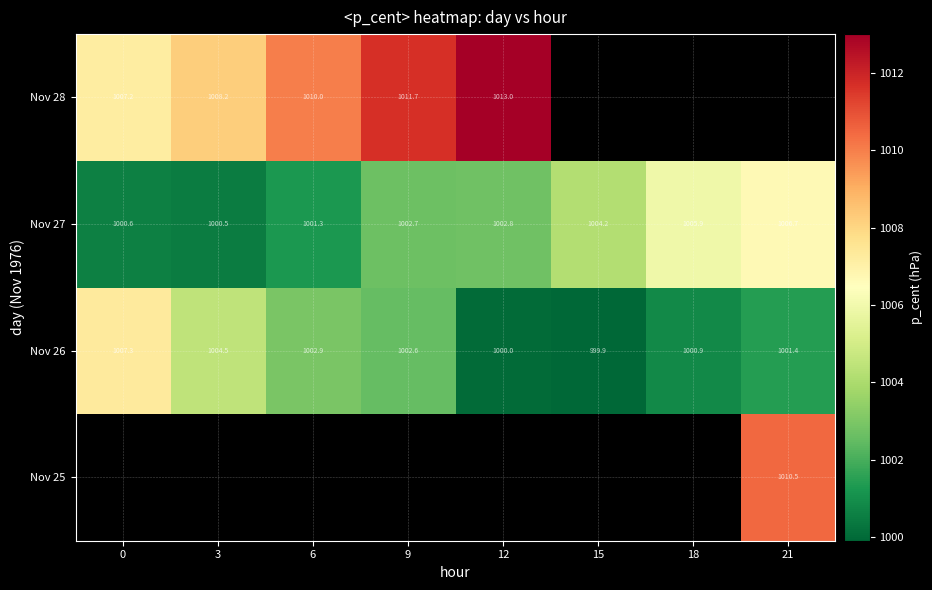

What is the greatest value displayed?

1013.0